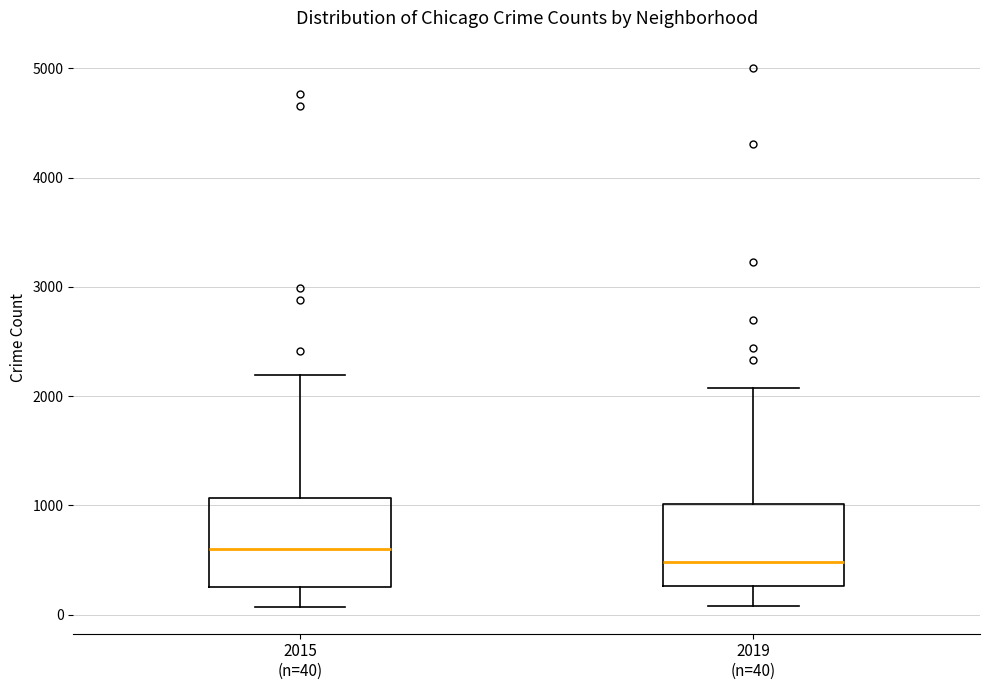

Which box's median line is the lowest?

2019 (n=40)